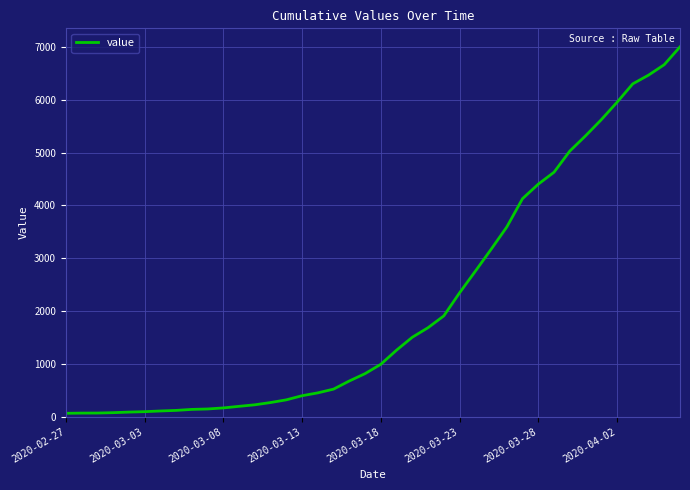

Does the chart have visible grid lines?

Yes